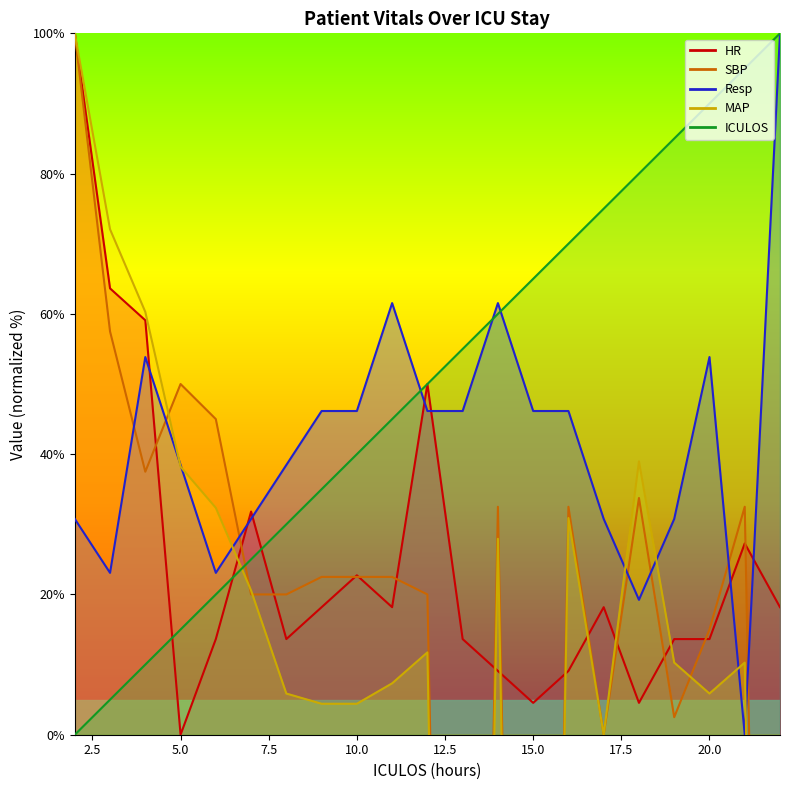

What is the value of the ICULOS point at the 5th from the left?

20.0